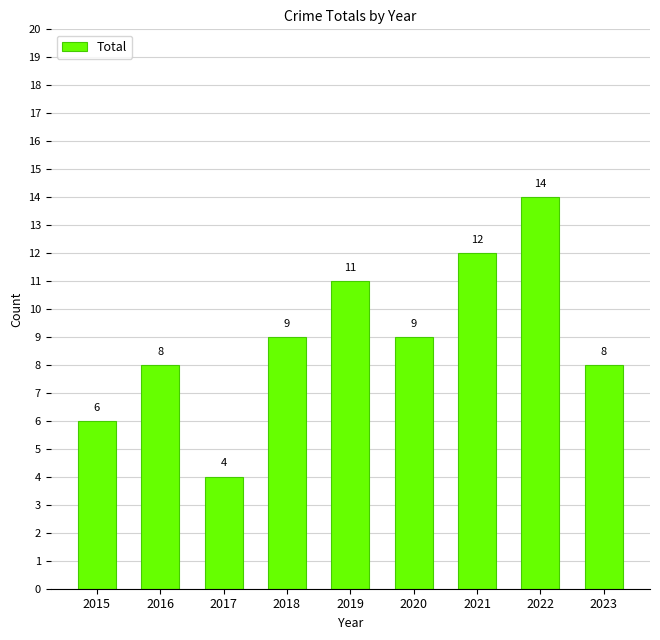

What value does the data have at 2016, to the nearest 10?

10